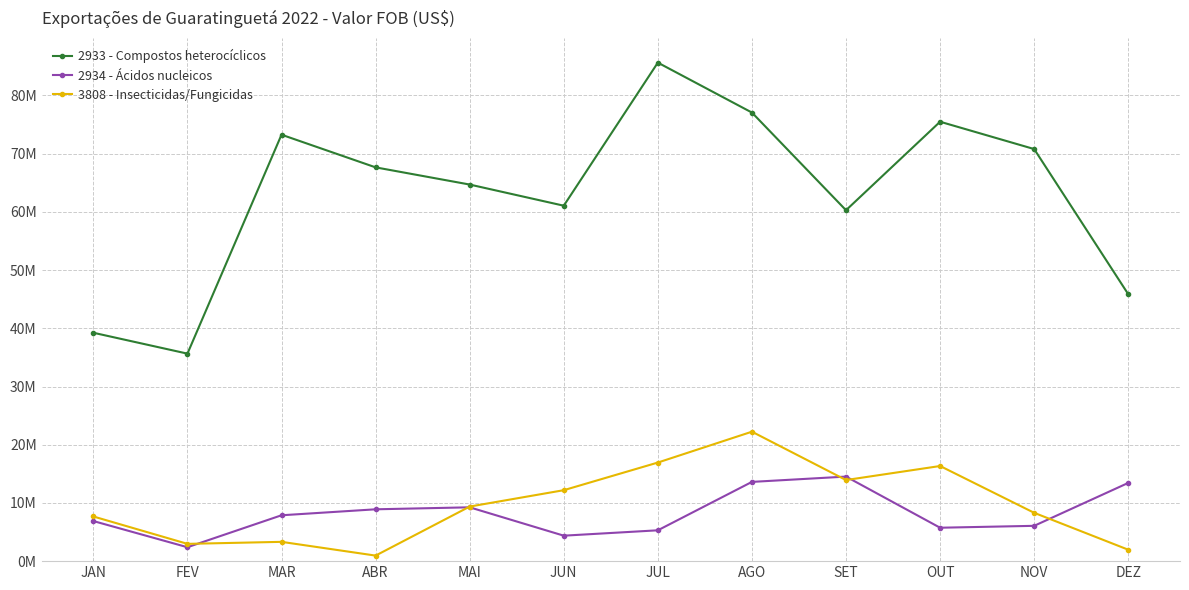

Does the chart have visible grid lines?

Yes